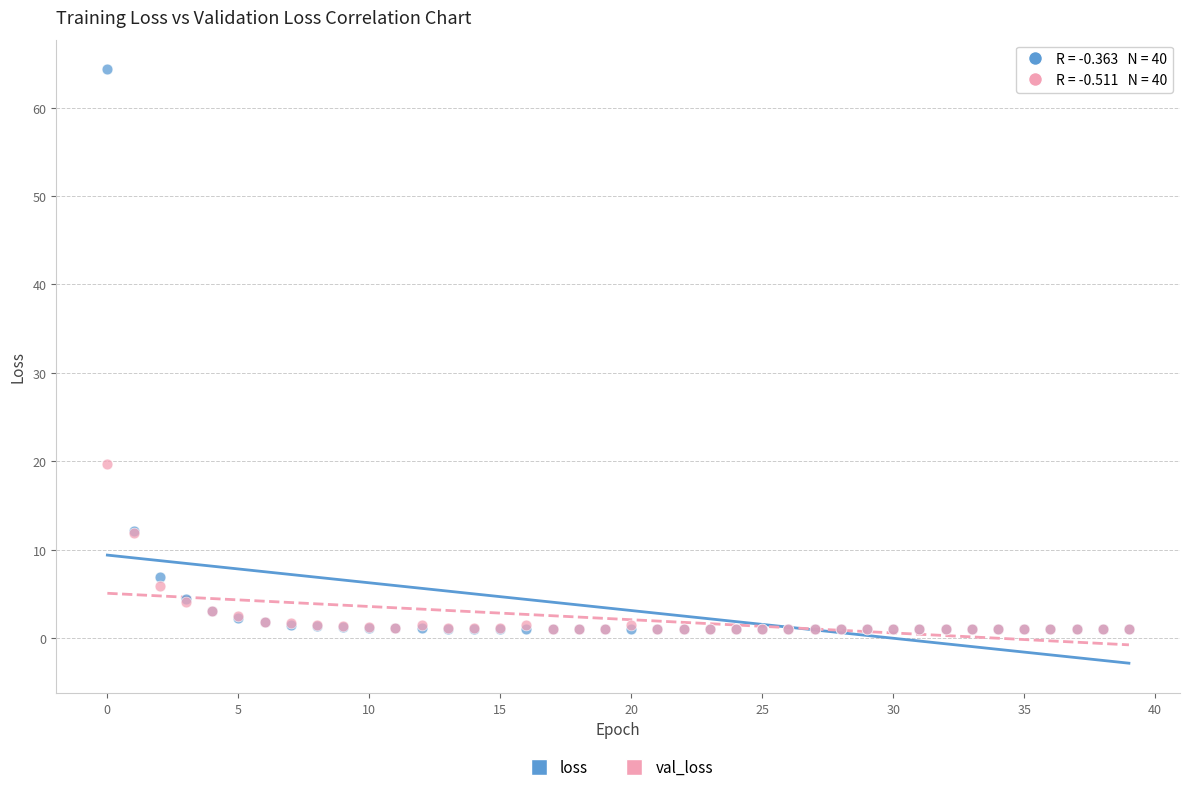

Across all series, what Y value is closest to 32?

19.7